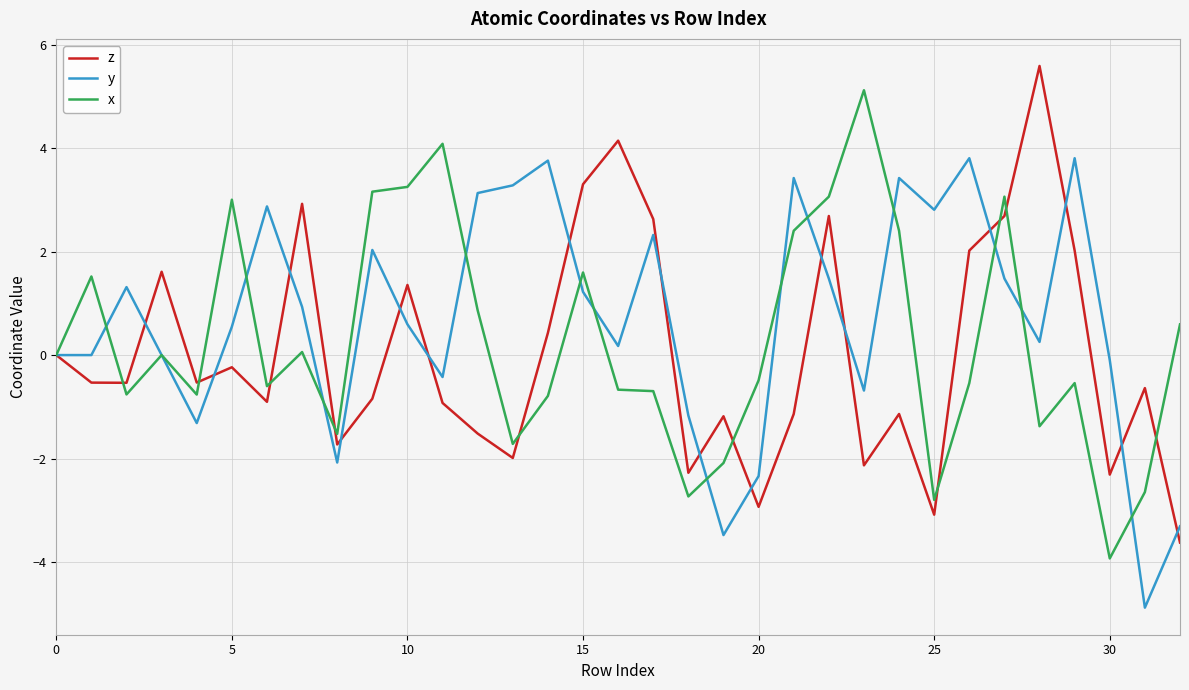

Which series has the largest total across all categories?

y